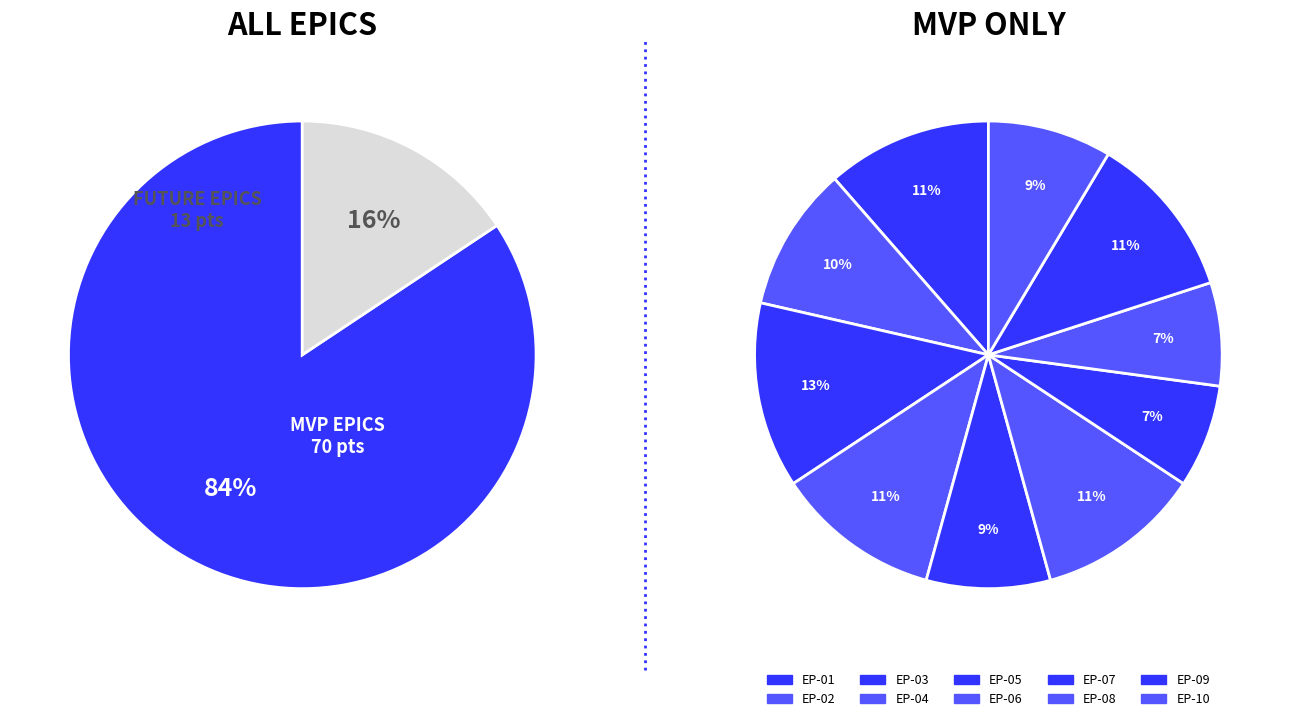

Between EP-01 and EP-05, which is larger?

EP-01